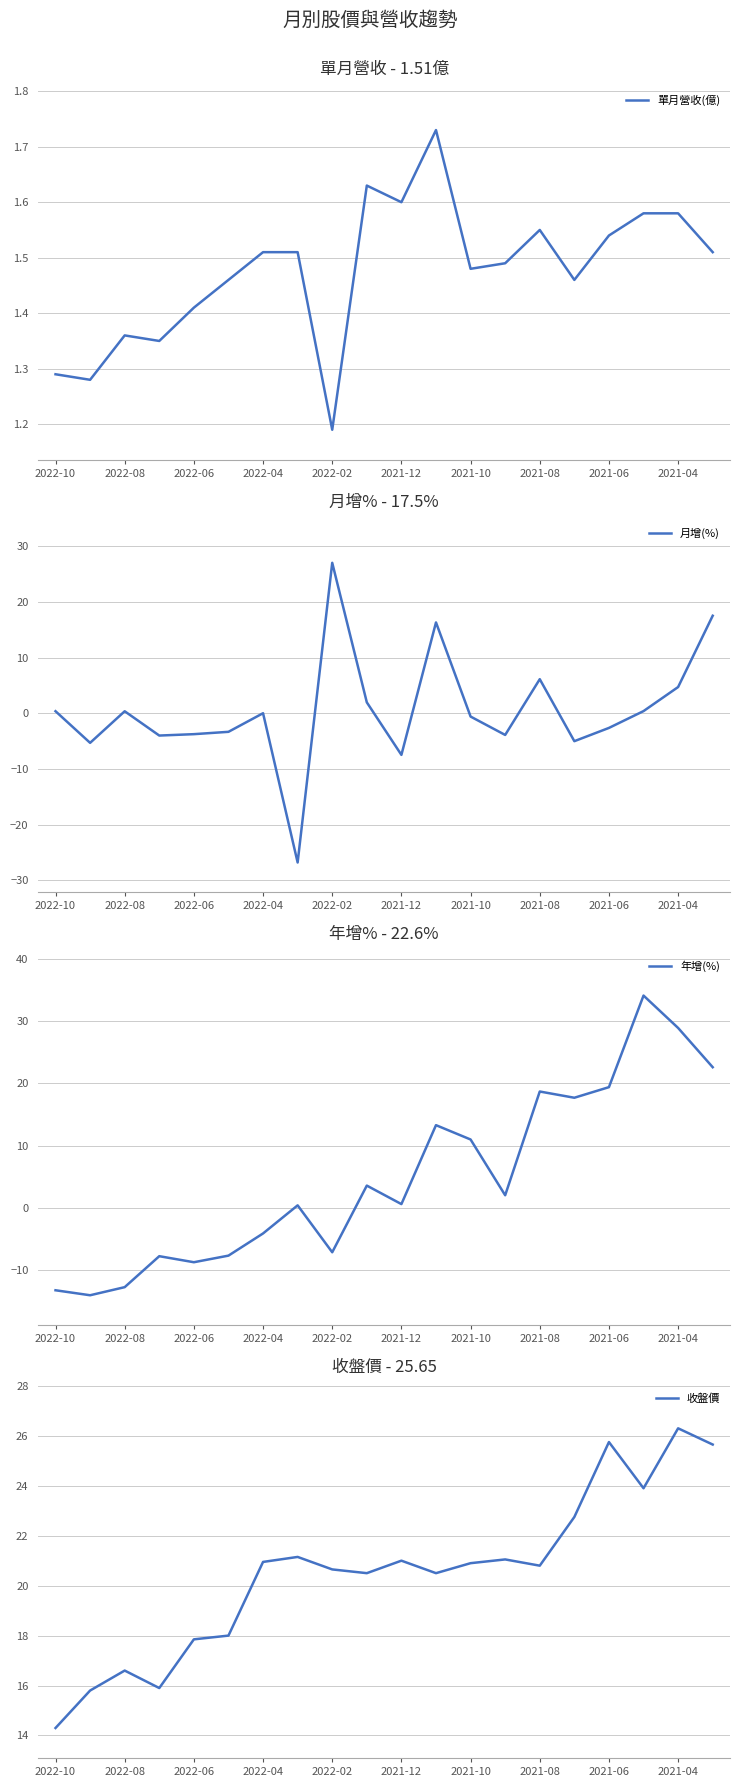

True or false: 月增(%) has a value of 4.7 at 2021-04.

True